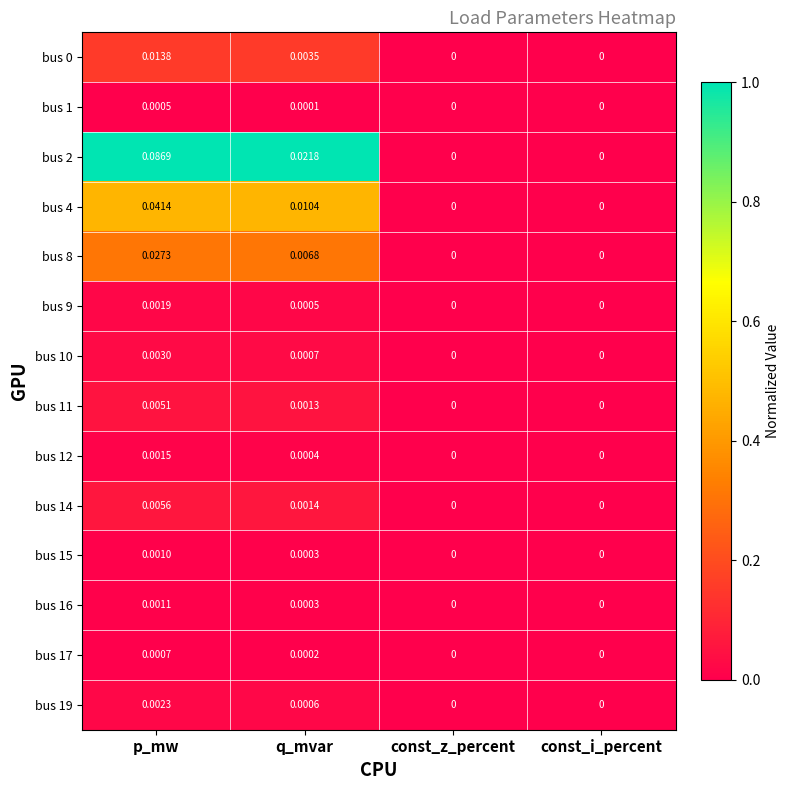

At which category is the sum across all series the highest?

p_mw